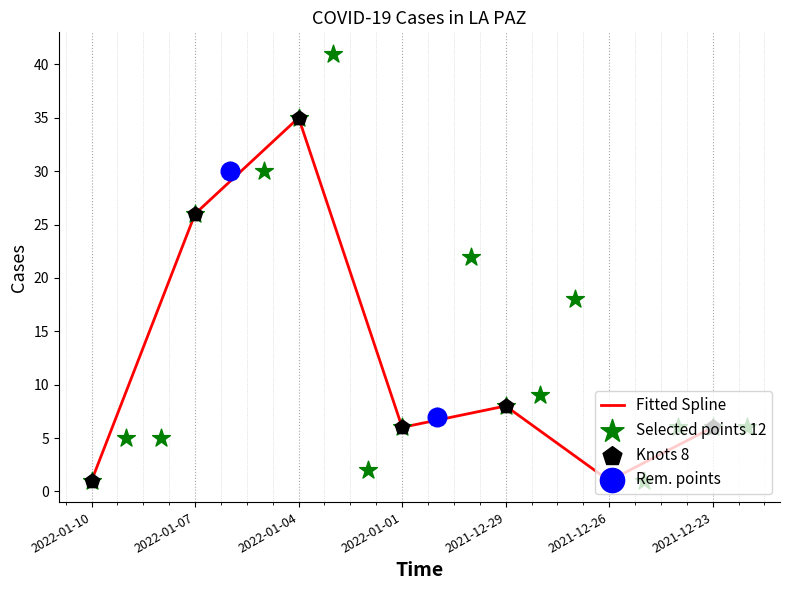

Between 2022-01-06 and 2021-12-26, which is larger?

2022-01-06